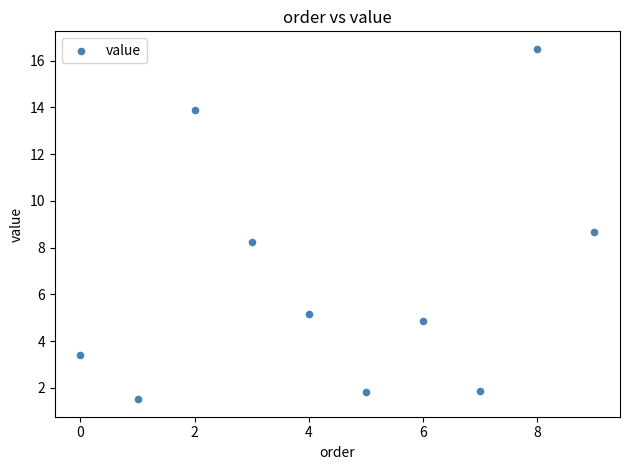

What Y value in the scatter plot is closest to 9?

8.7